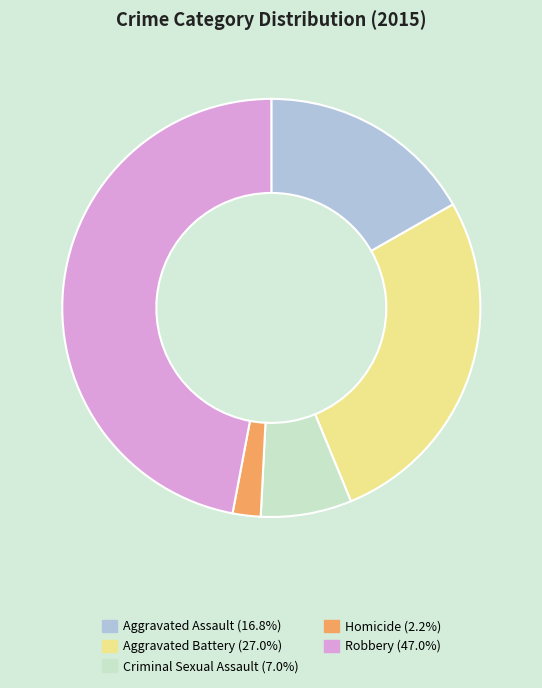

Is it true that Robbery is 59% of the pie?

False